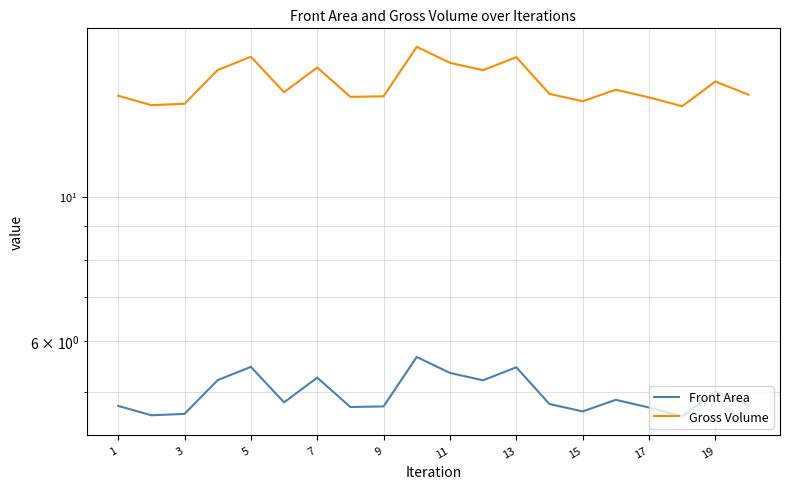

What is the sum of the Front Area values at 17 and 15?

9.6